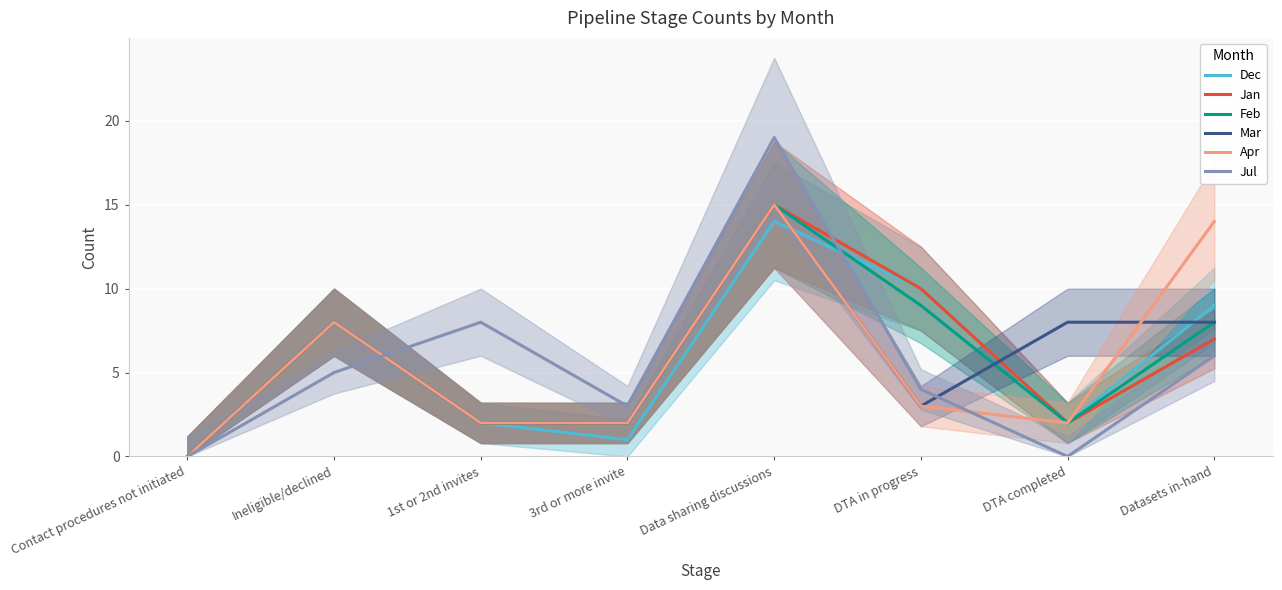

At which category does the chart reach its minimum across all series?

Contact procedures not initiated